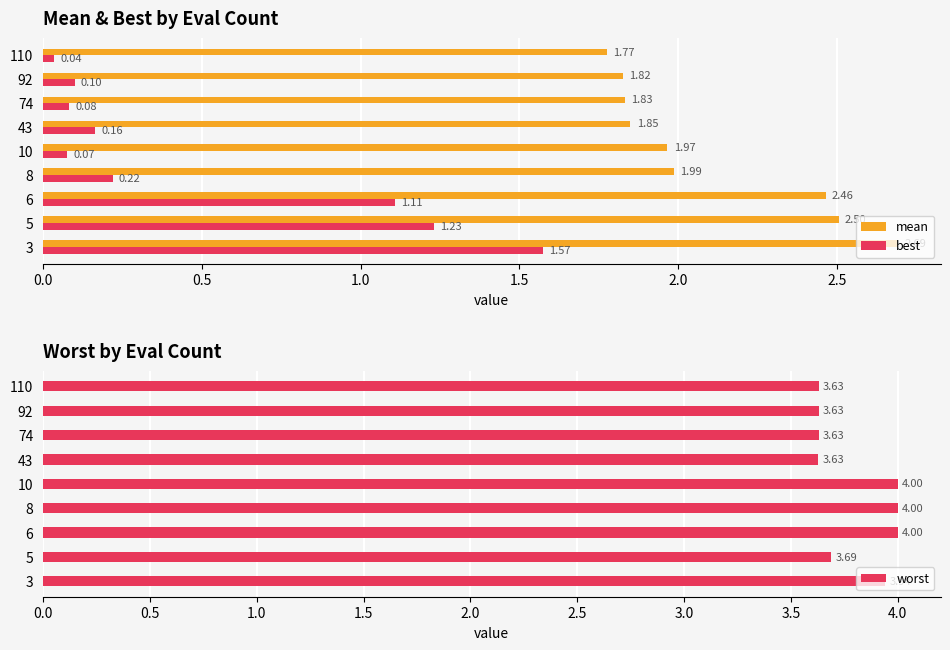

List the labels in order of mean value, smallest first.

110, 92, 74, 43, 10, 8, 6, 5, 3